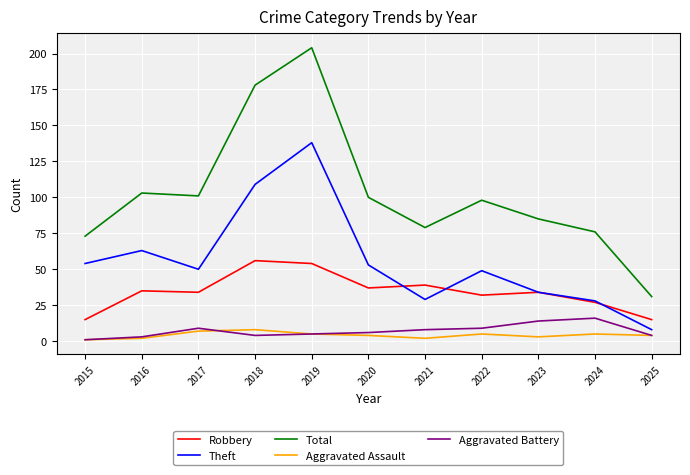

Where does the Robbery series first go above 34?

2016